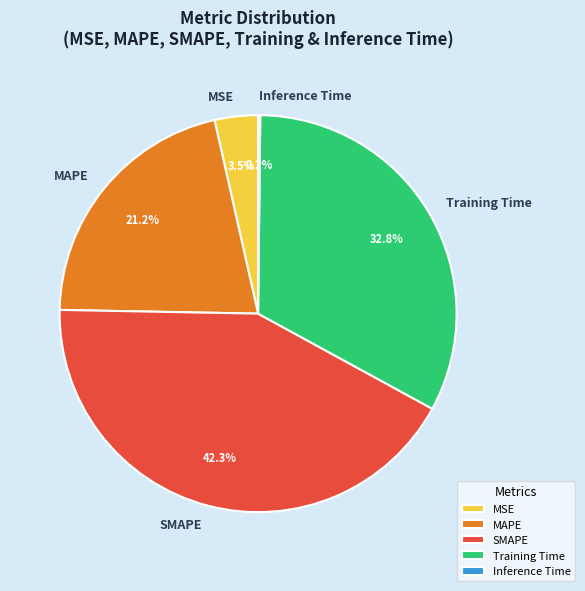

Which slice is the largest?

SMAPE